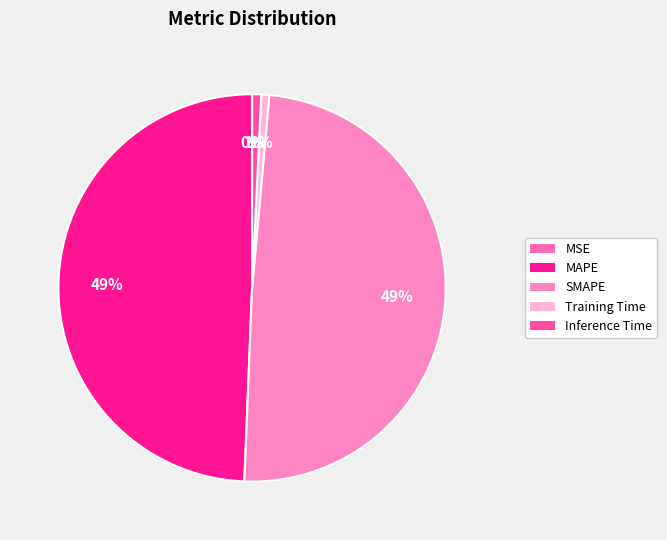

Between MAPE and Inference Time, which is larger?

MAPE